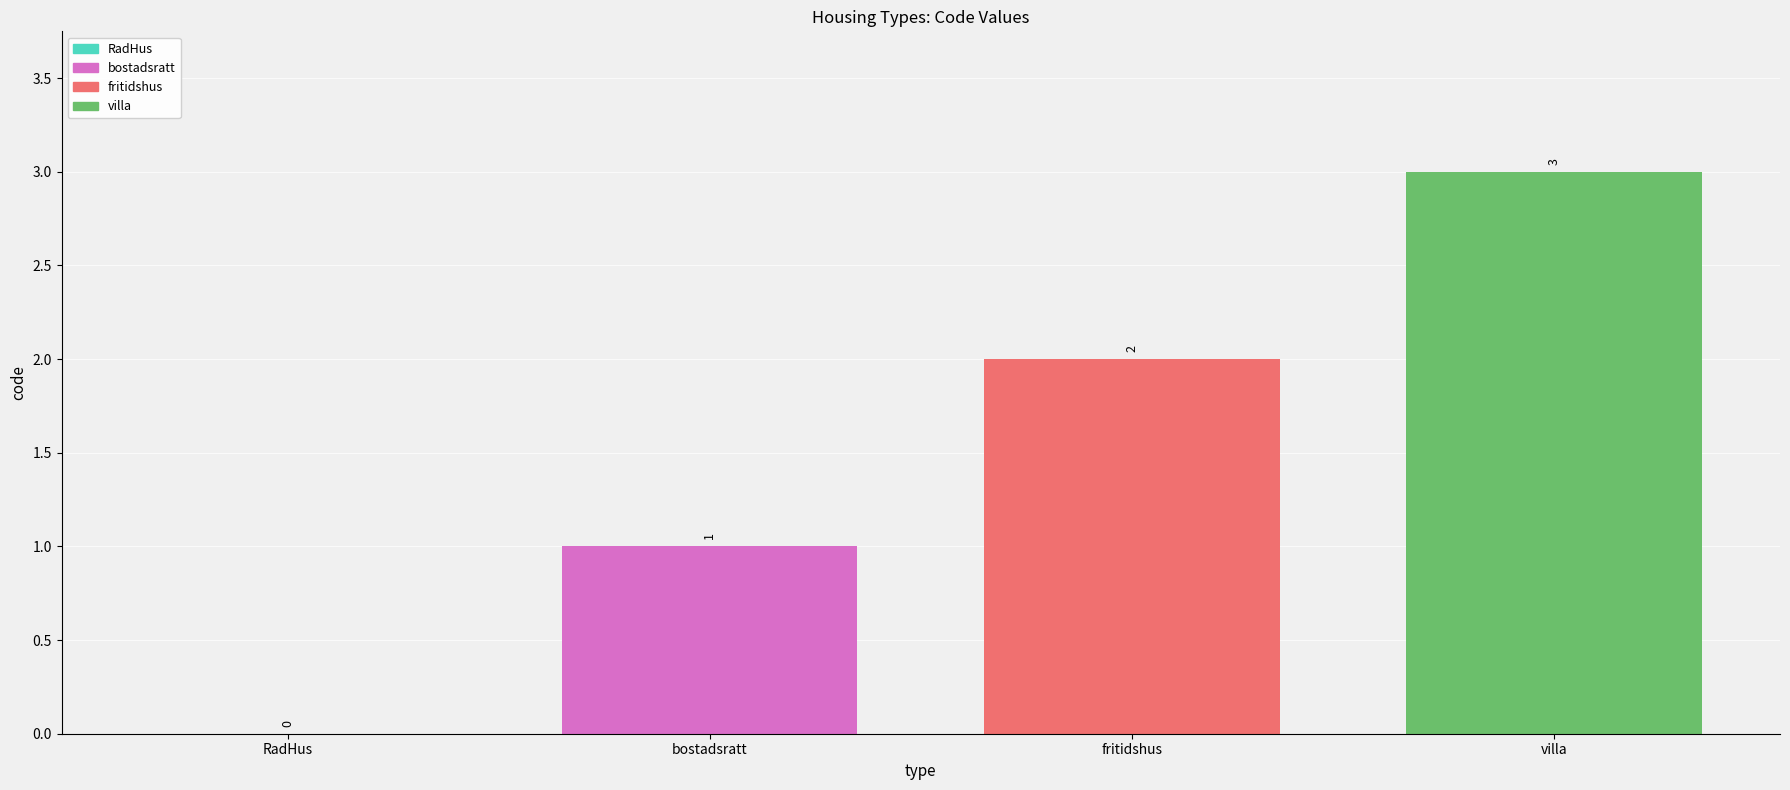

Rank the series by their maximum value, from highest to lowest.

villa, fritidshus, bostadsratt